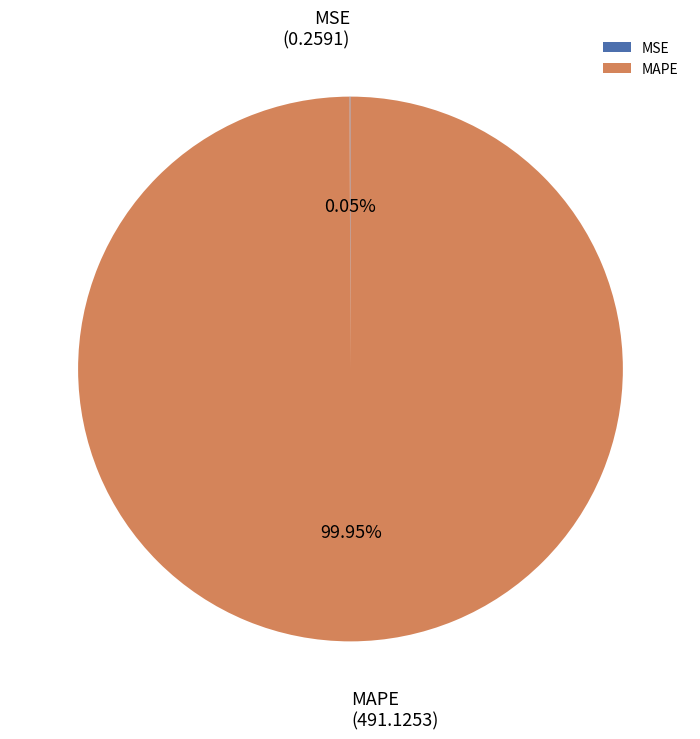

Does MAPE account for over 50% of the chart?

Yes